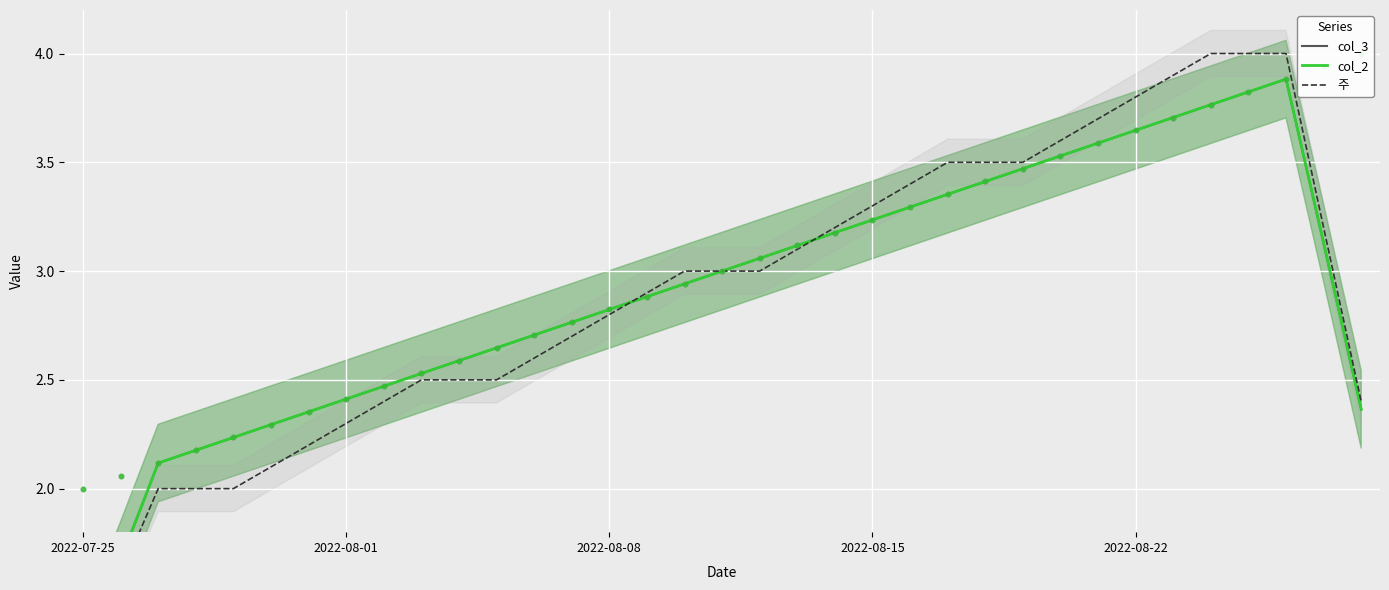

What is the total value across all series at 24?

10.3